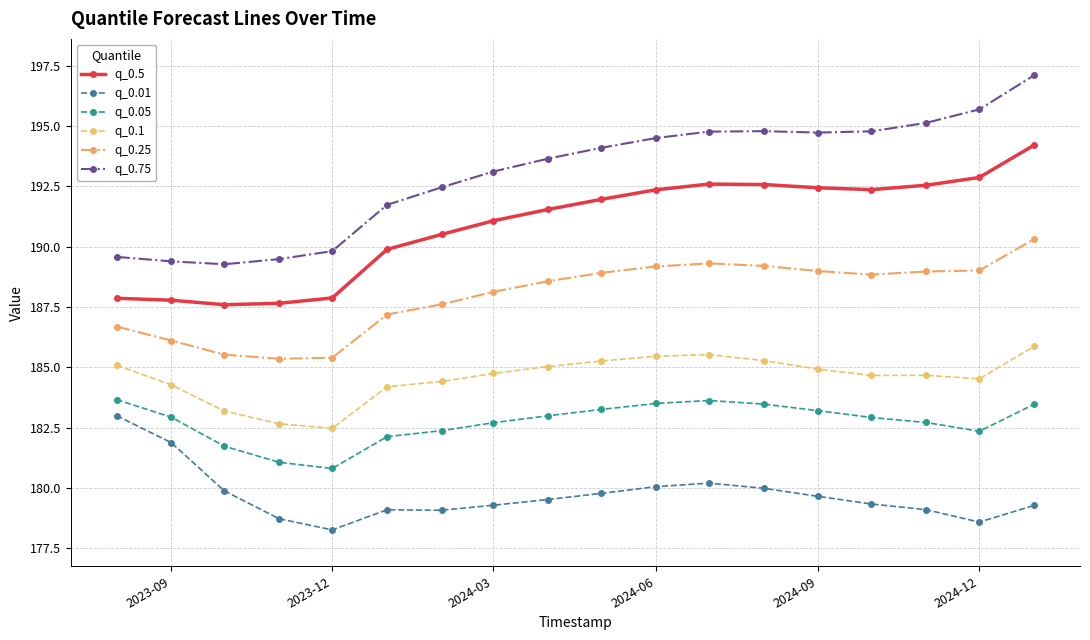

How many series are shown in this chart?

6